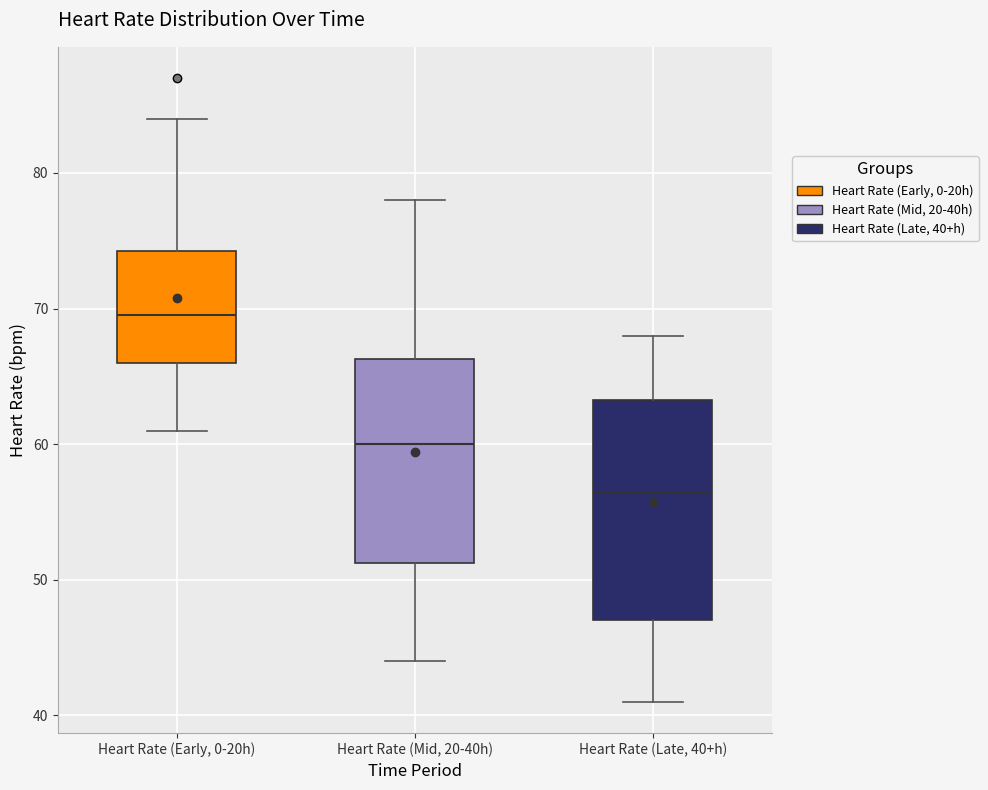

Comparing the boxes themselves (not the whiskers), which one is the tallest?

Heart Rate (Late, 40+h)